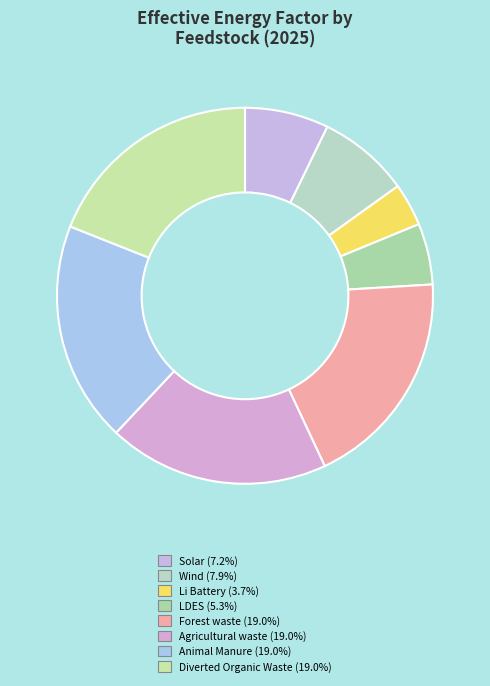

Does Li Battery represent more than half of the total?

No